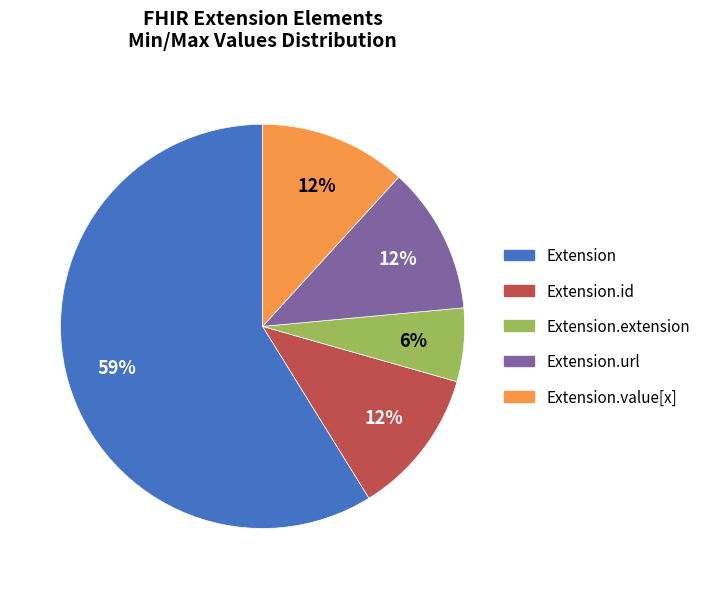

The Extension.extension slice represents 6% of the pie. True or false?

True